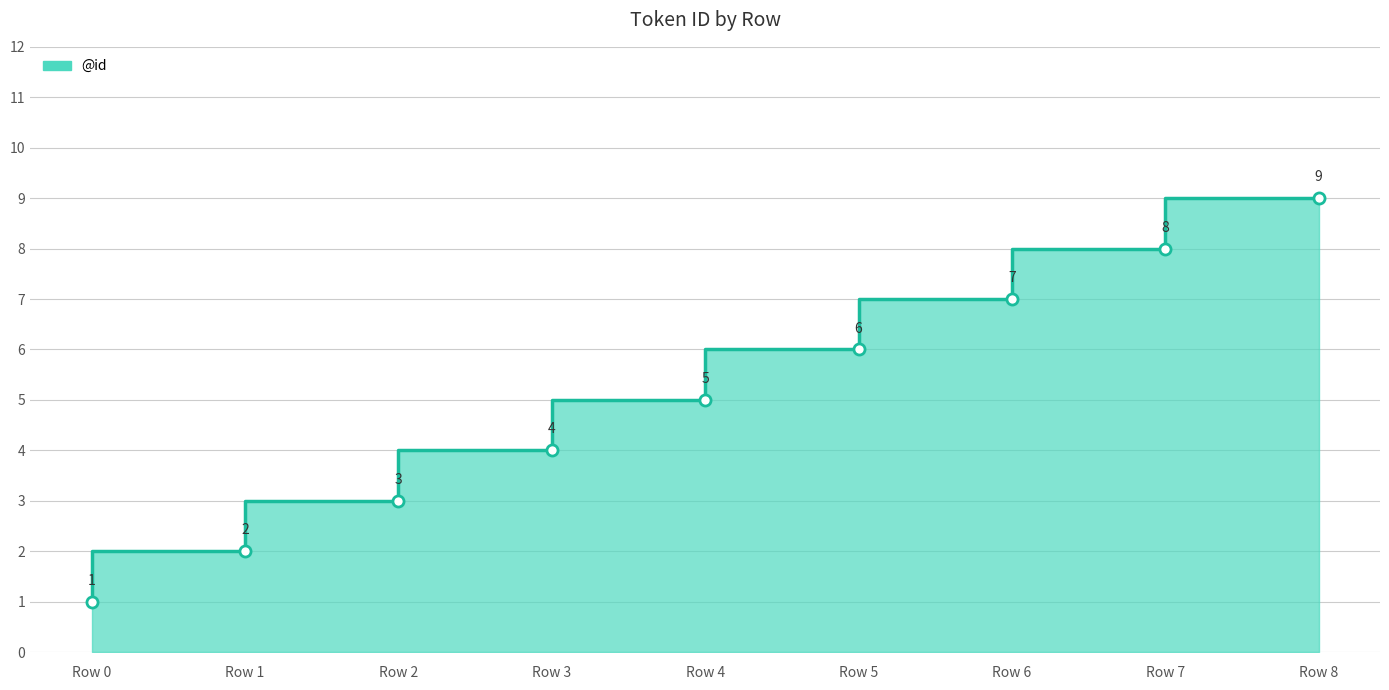

Reading left to right, what are all the values shown in this chart?

Row 0=1	Row 1=2	Row 2=3	Row 3=4	Row 4=5	Row 5=6	Row 6=7	Row 7=8	Row 8=9